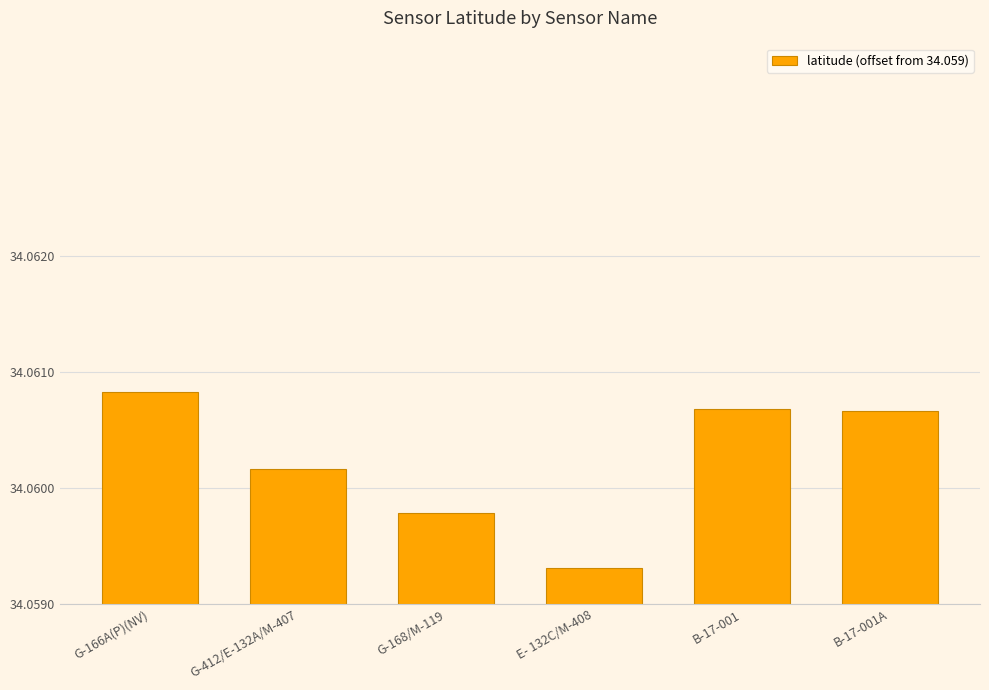

Does the chart contain any negative values?

No